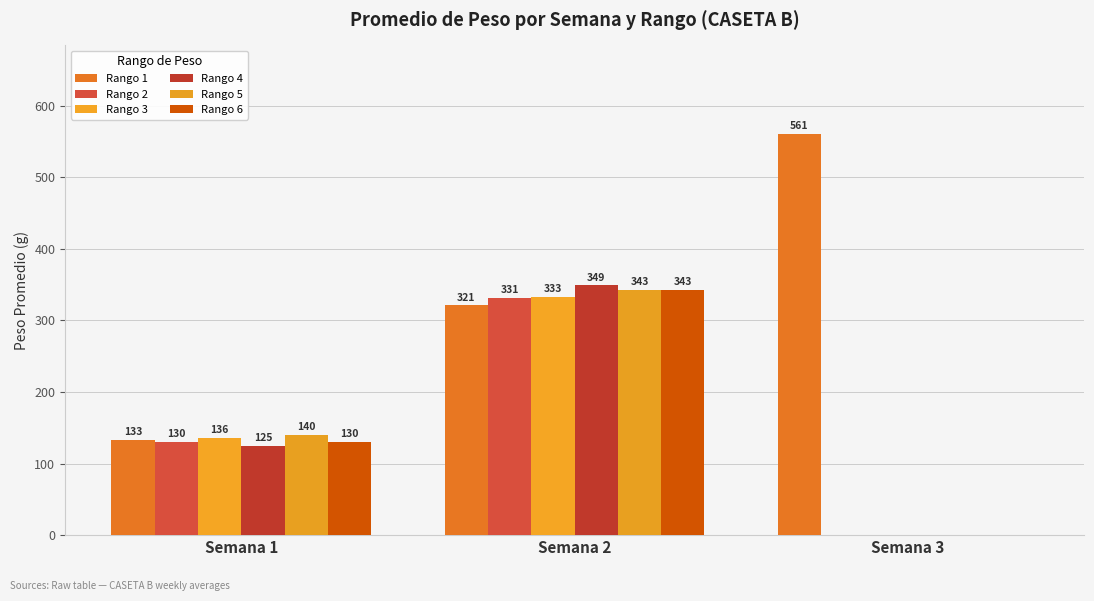

Is it true that Rango 6 equals -138.8 at Semana 3?

False